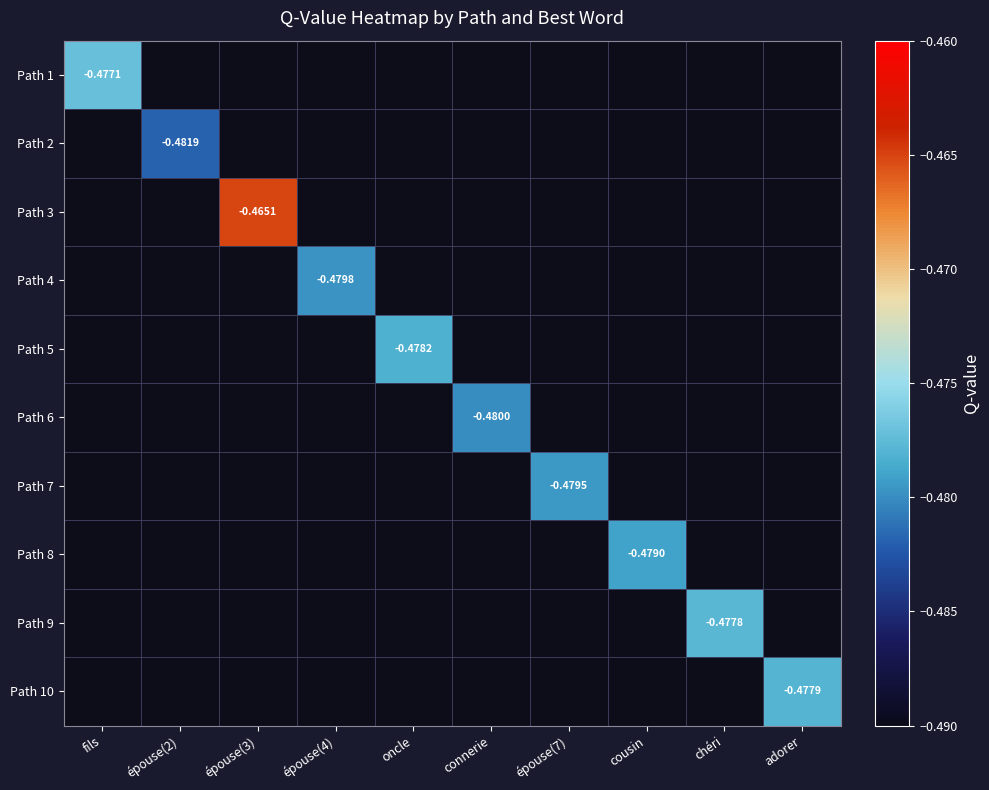

Which has a higher value, adorer or chéri?

chéri